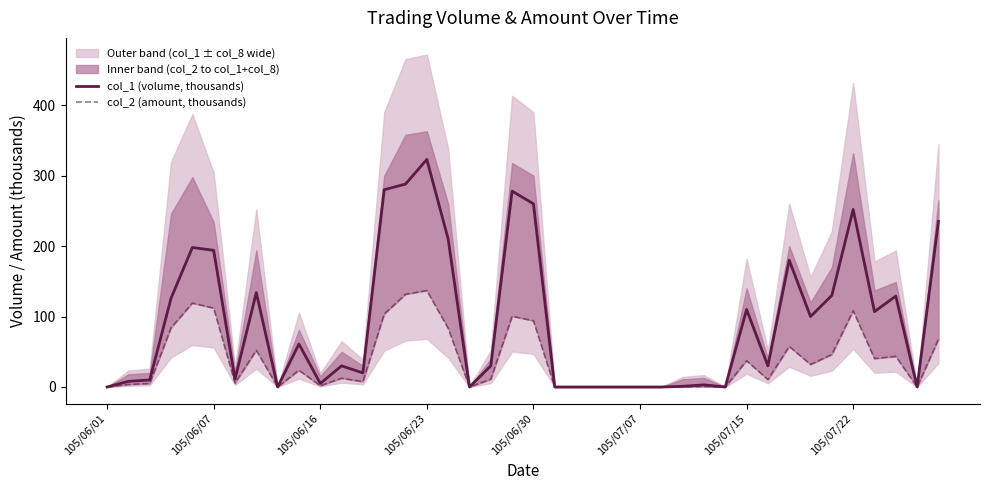

Does the chart have visible grid lines?

No